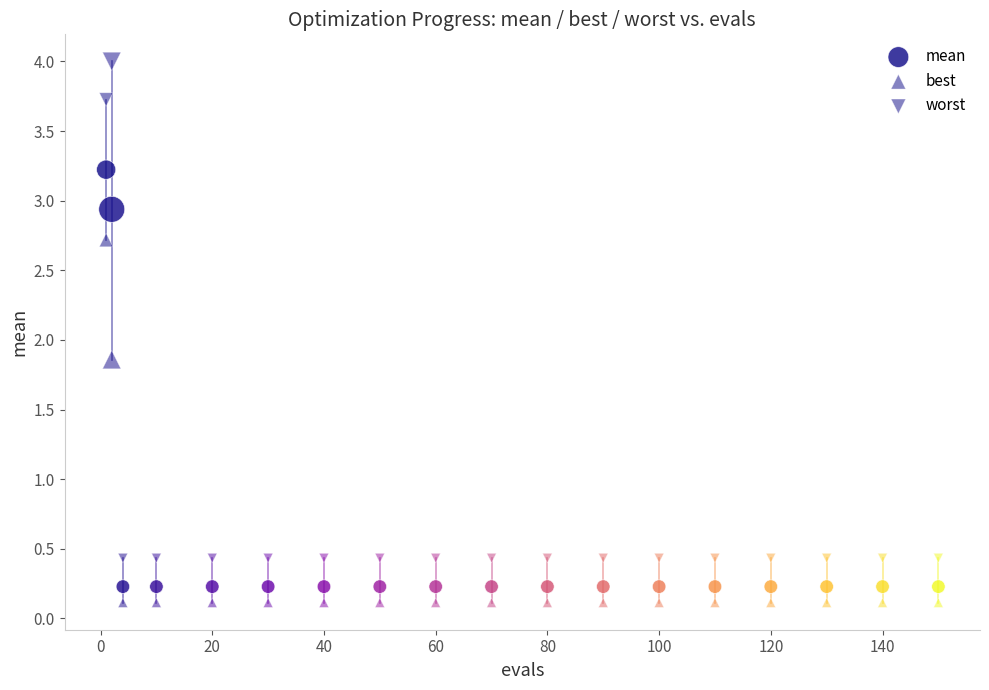

How many data points are displayed?

54